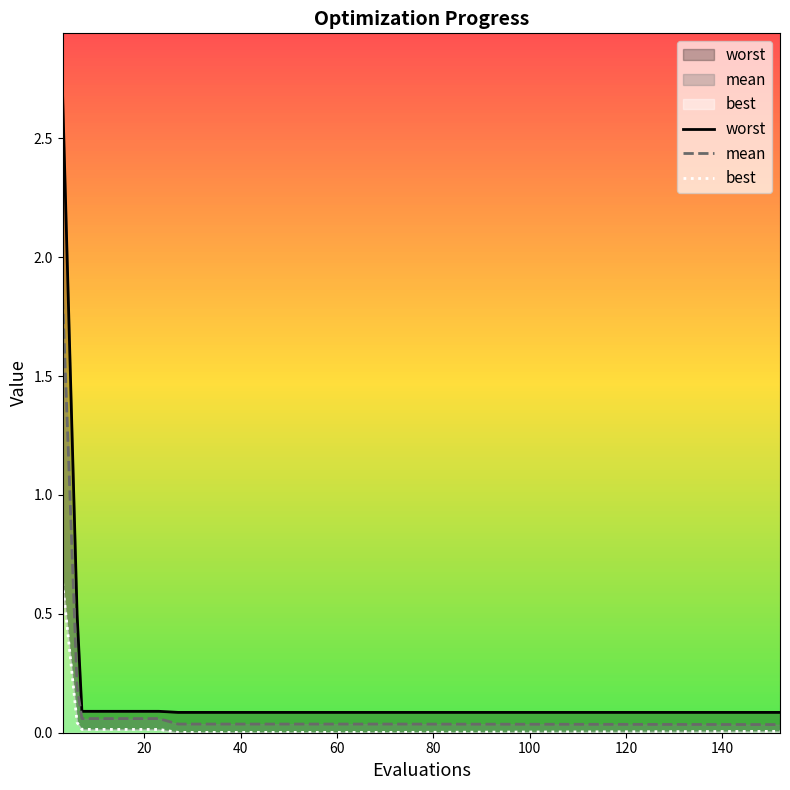

True or false: best has more than 0 interior local peaks.

False